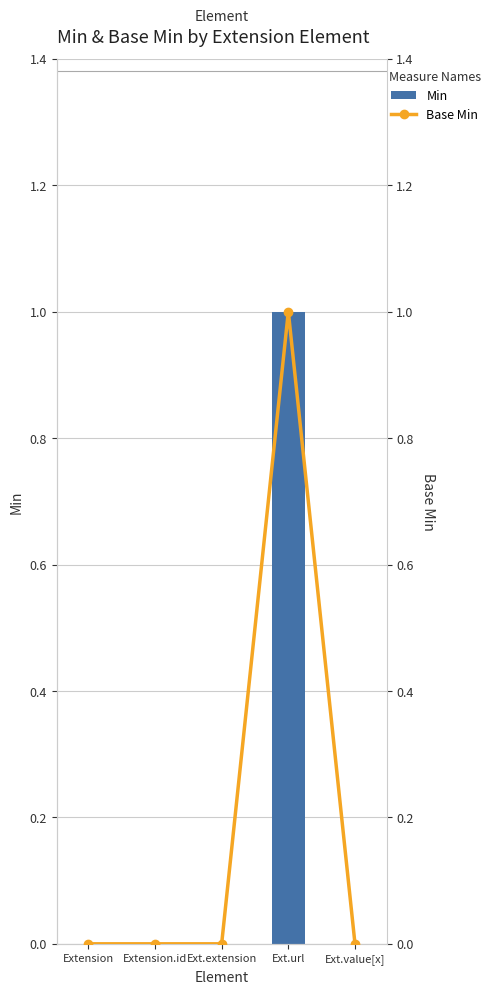

At which label is Base Min closest to 0?

Extension